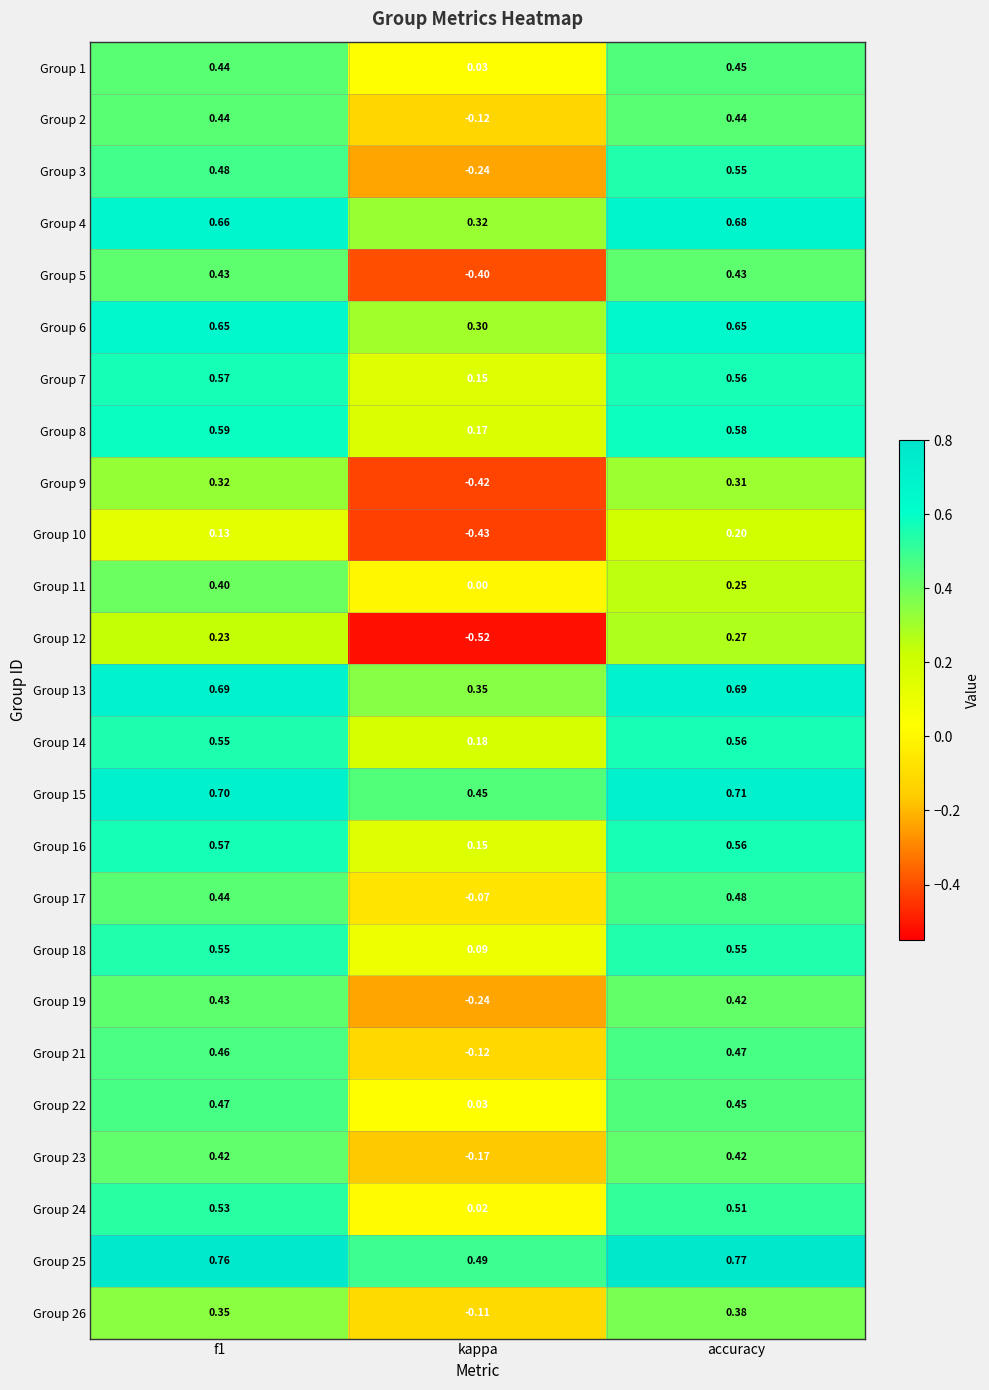

Which series has the widest spread of values?

Group 5